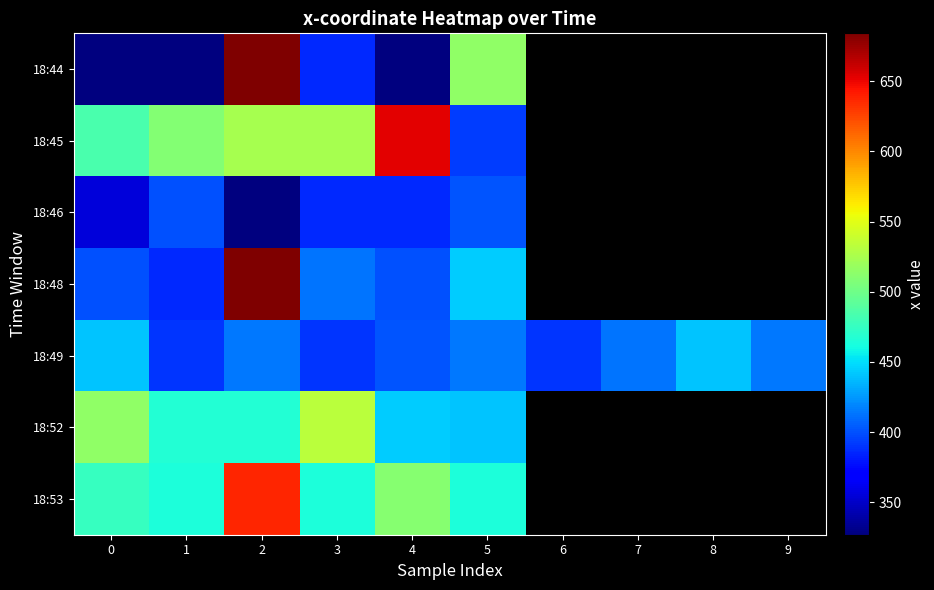

Is the value of 18:48 at 6 greater than the value of 18:44 at 0?

No